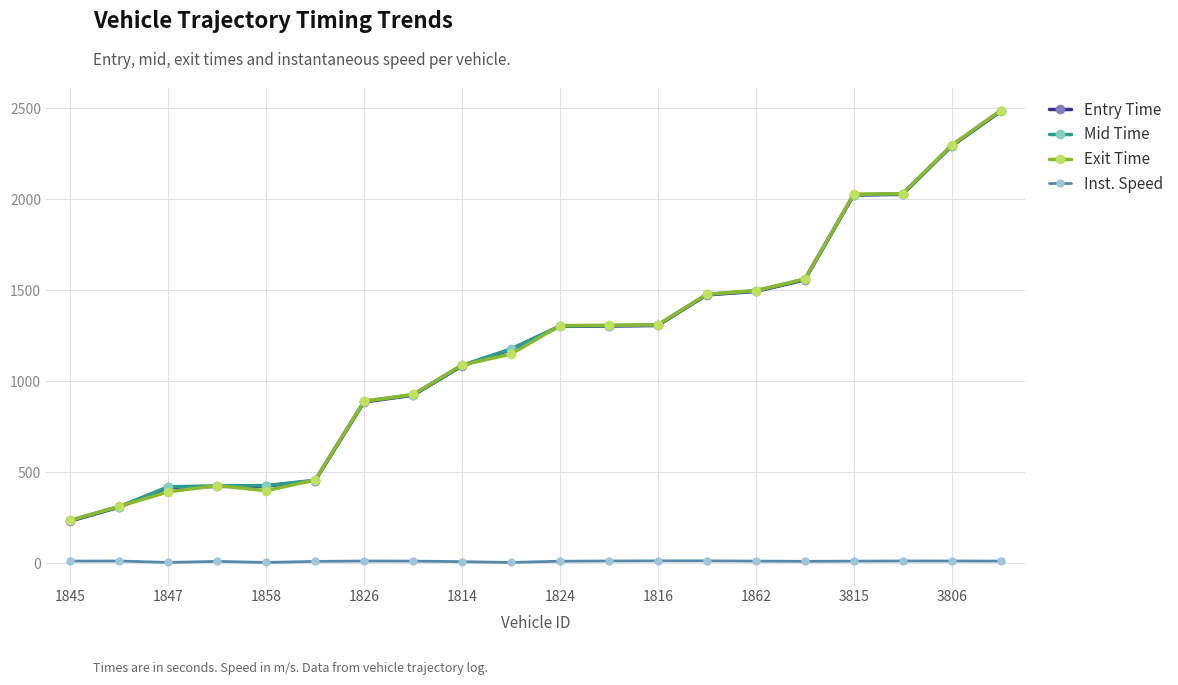

Does the chart have visible grid lines?

Yes